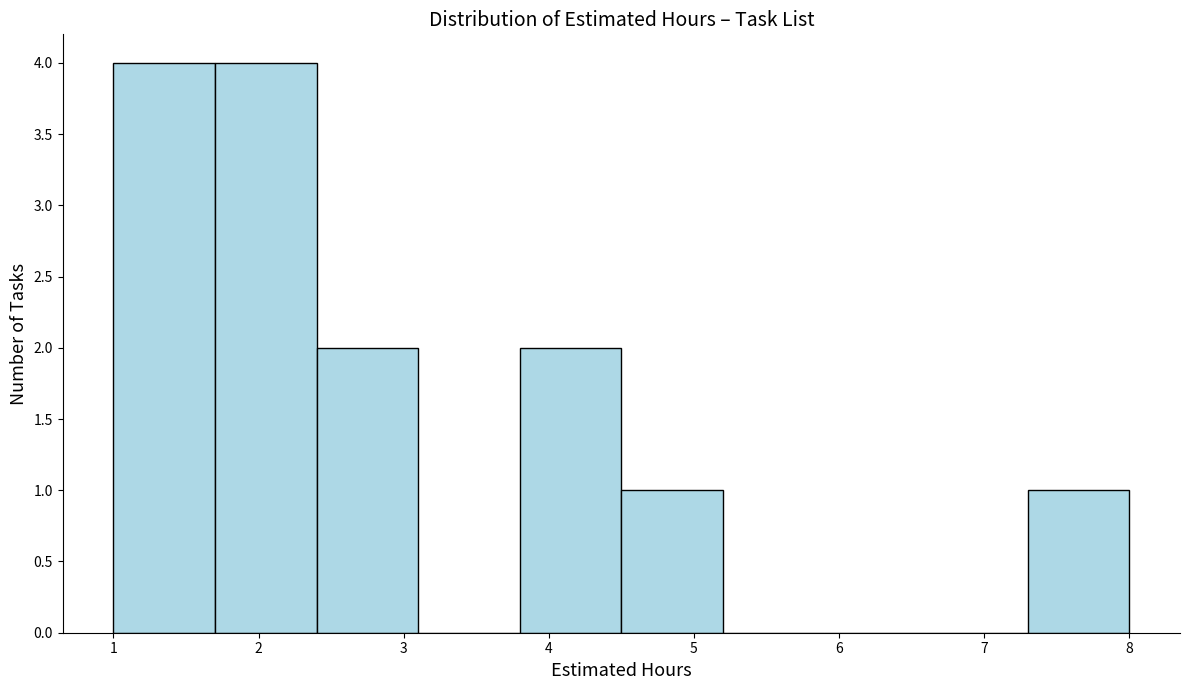

Reading left to right, transcribe this chart: for each bar, give the range it covers on the x-axis and its height. The values are not printed on the chart, so give them approximately, as read against the axis.

1.0 to 1.7: 4
1.7 to 2.4: 4
2.4 to 3.1: 2
3.1 to 3.8: 0
3.8 to 4.5: 2
4.5 to 5.2: 1
5.2 to 5.9: 0
5.9 to 6.6: 0
6.6 to 7.3: 0
7.3 to 8.0: 1